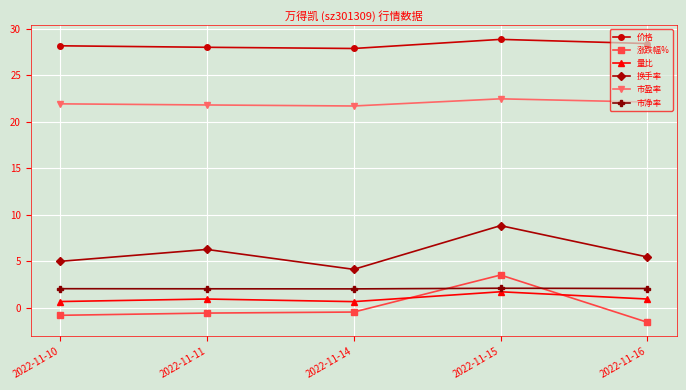

What value does the 量比 series have at 2022-11-11?

0.9